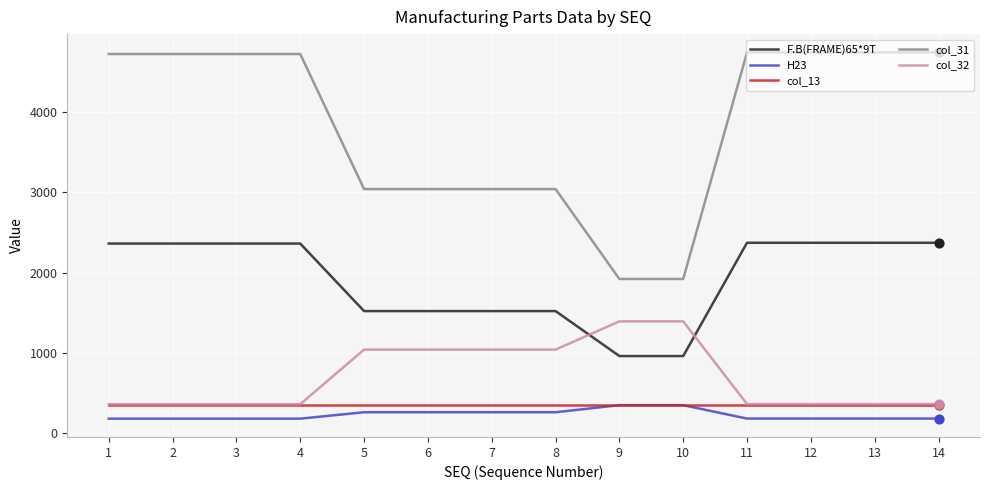

What is the total value across all series at 12?

8006